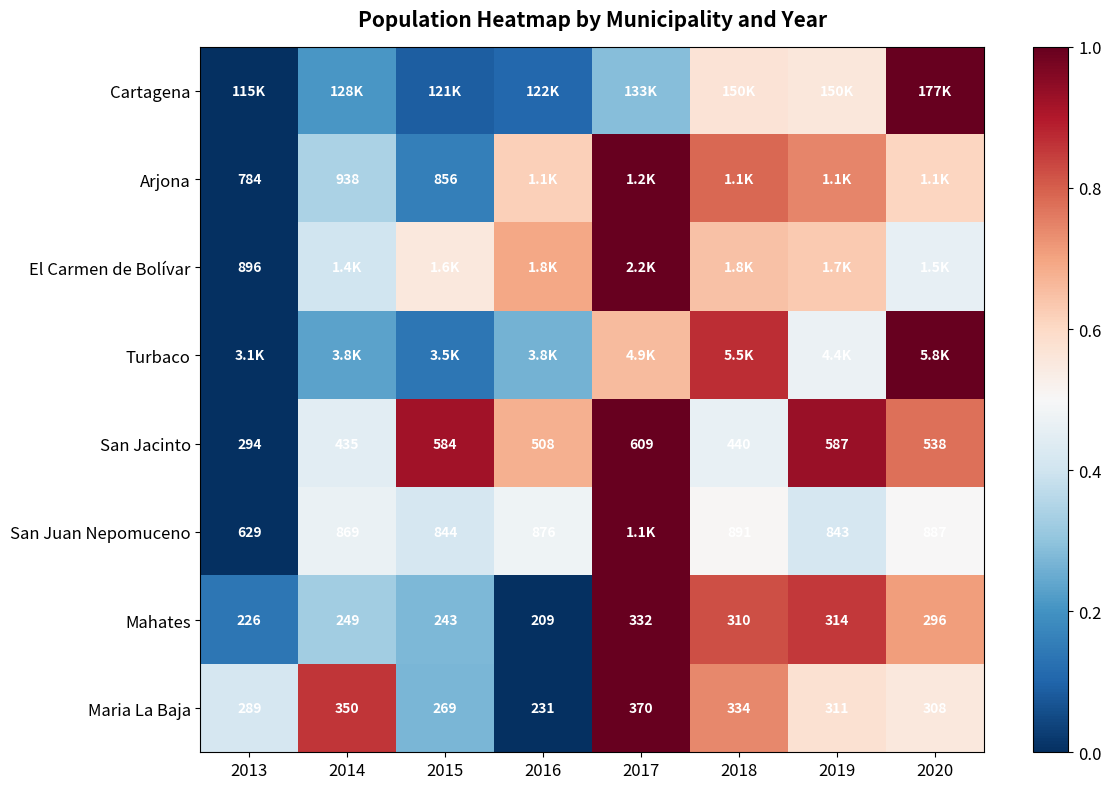

Where is San Juan Nepomuceno nearest to the value 0?

2013